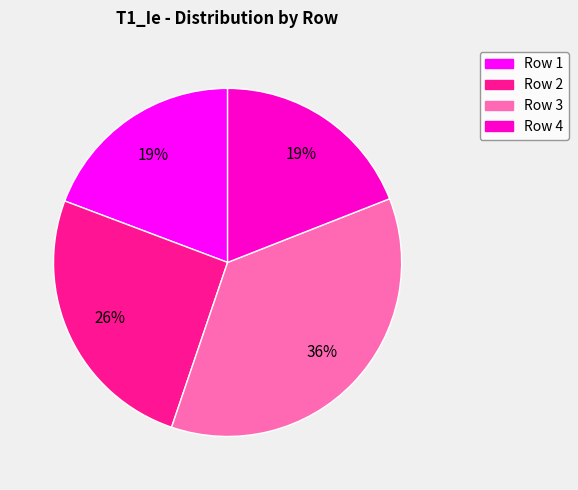

True or false: Row 3 accounts for 28% of the total.

False